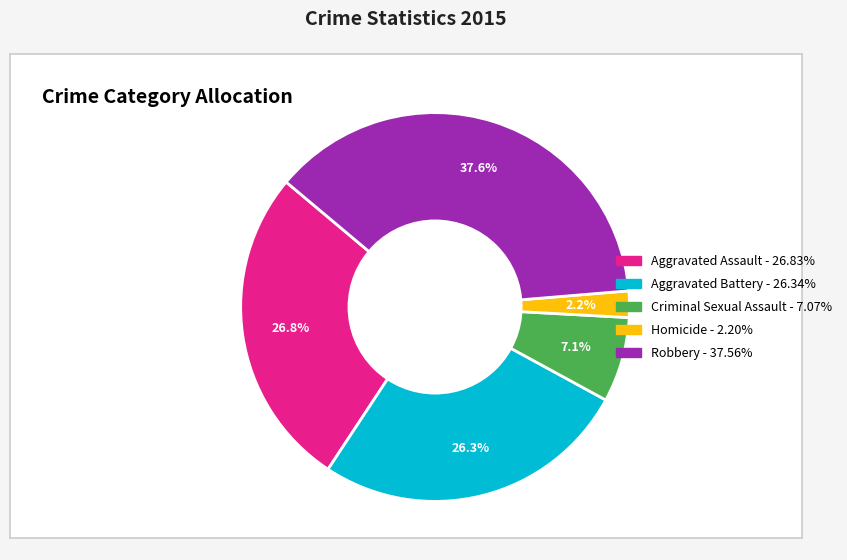

Which has a higher value, Robbery or Aggravated Battery?

Robbery